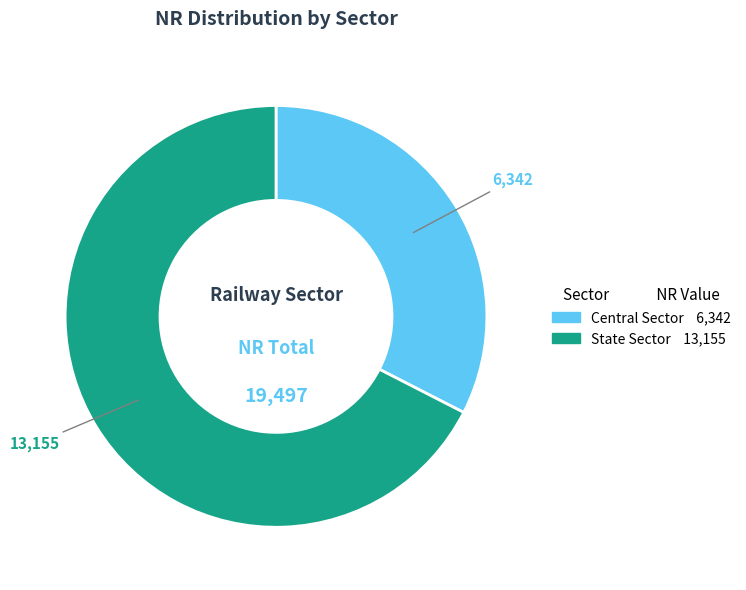

Which has a higher value, Central Sector or State Sector?

State Sector